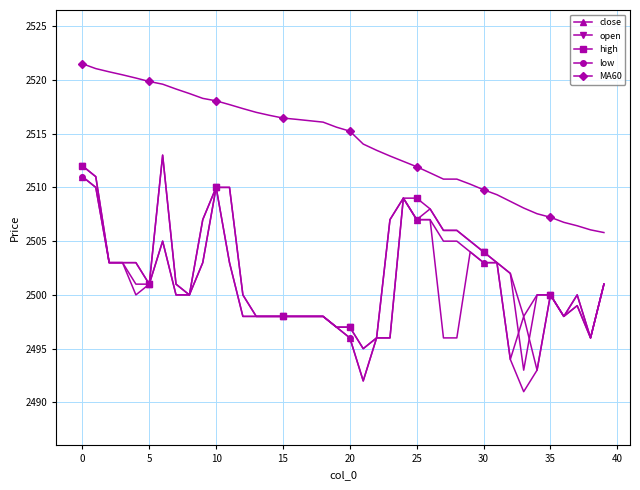

What is the value of the open point at the 17th from the left?

2498.0